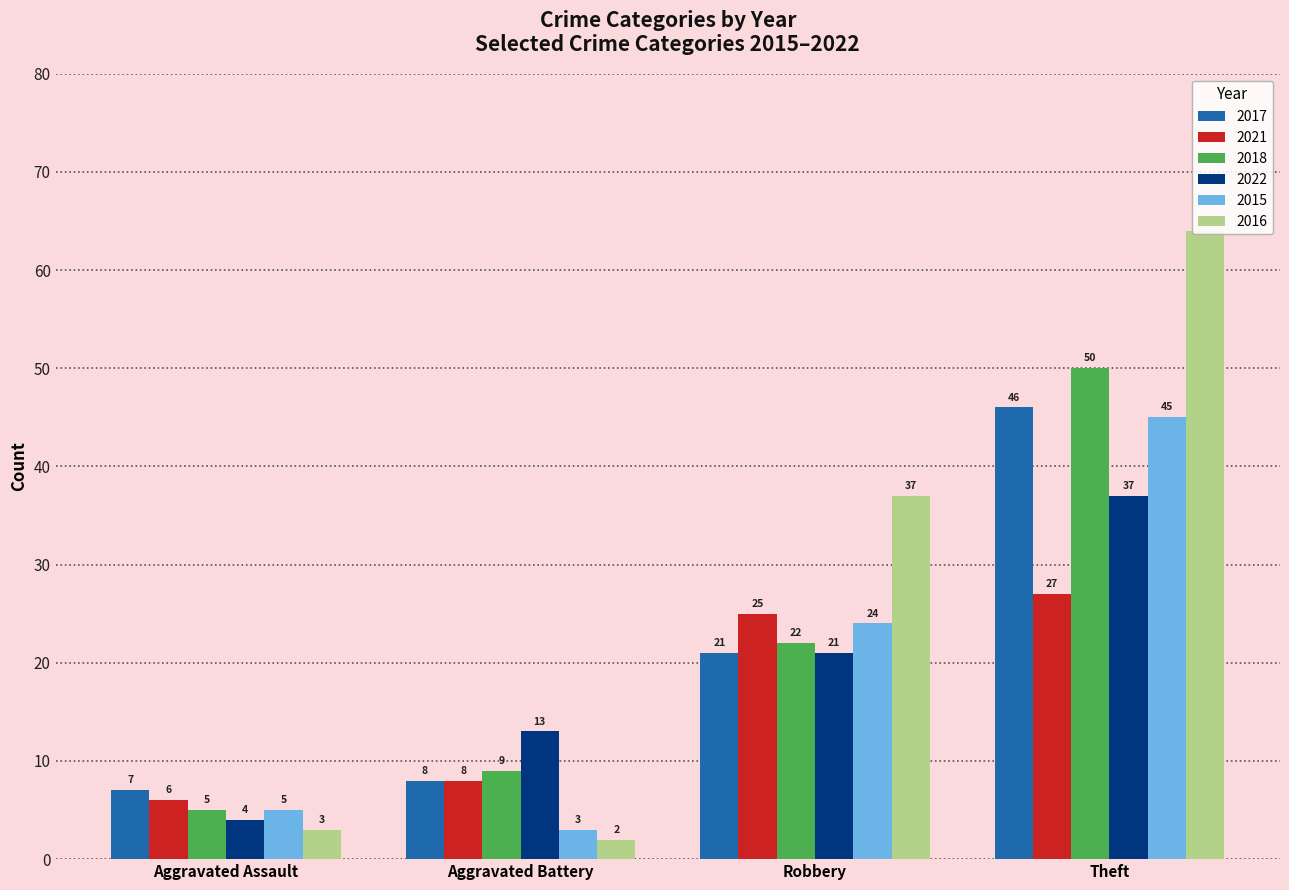

What value does the 2015 series have at Robbery?

24